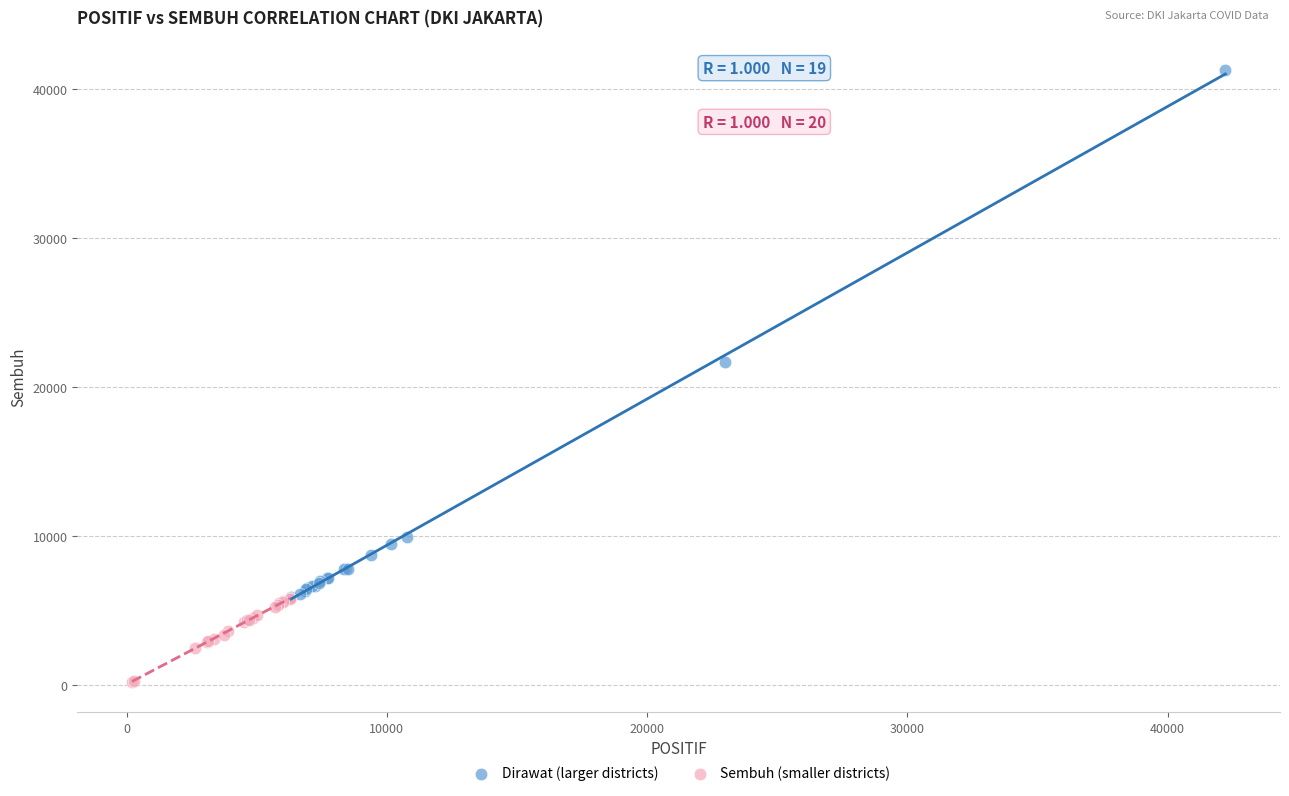

Which series reaches the minimum Y coordinate?

Sembuh (smaller districts)